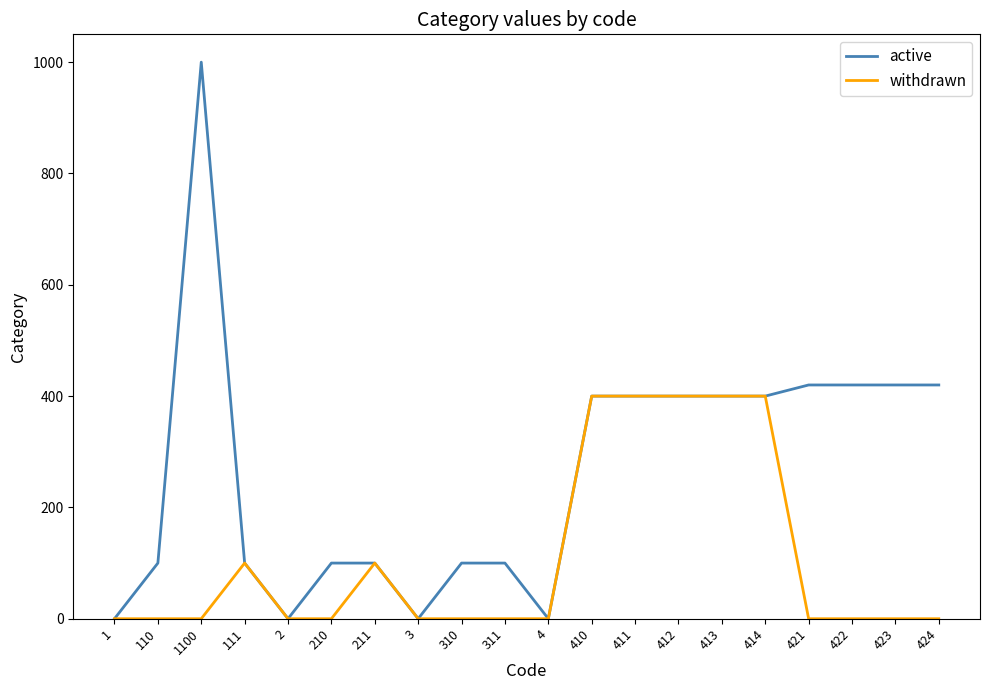

What is the total value across all series at 424?

420